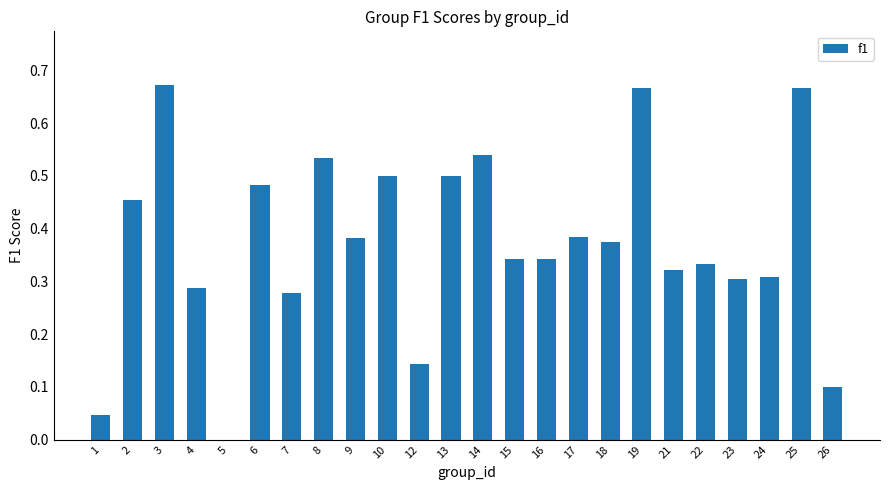

The chart shows a value of 0.2 at 21. True or false?

False